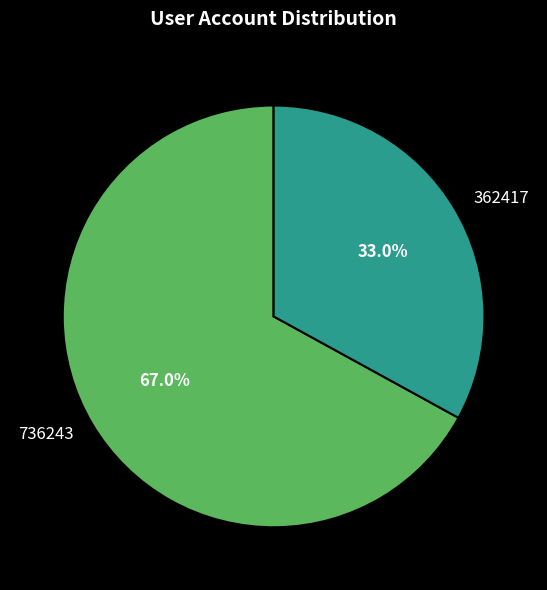

What percentage is the 362417 slice, to the nearest percent?

33%